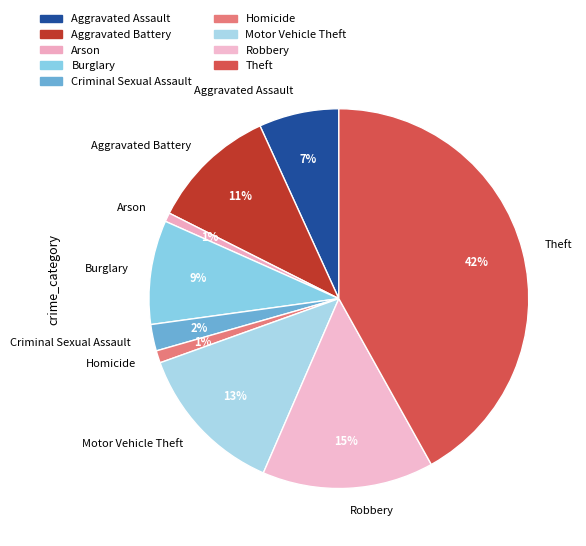

Do Criminal Sexual Assault and Aggravated Battery together represent more than half of the pie?

No